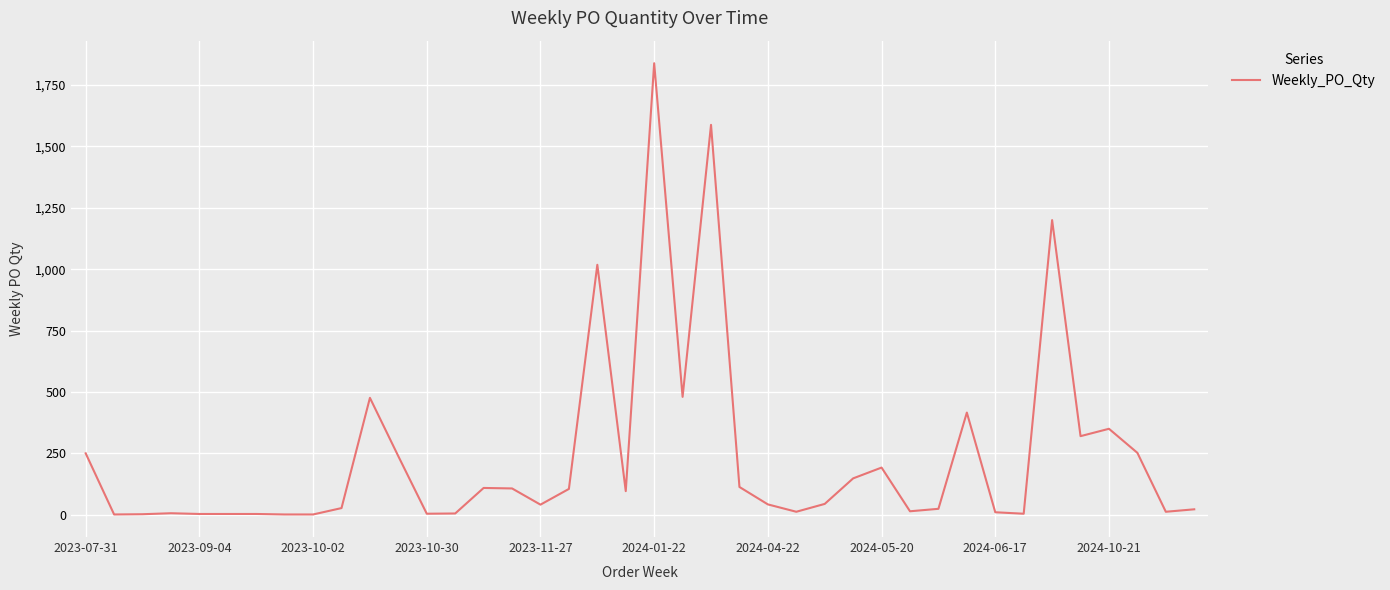

What is the maximum value shown in the chart?

1839